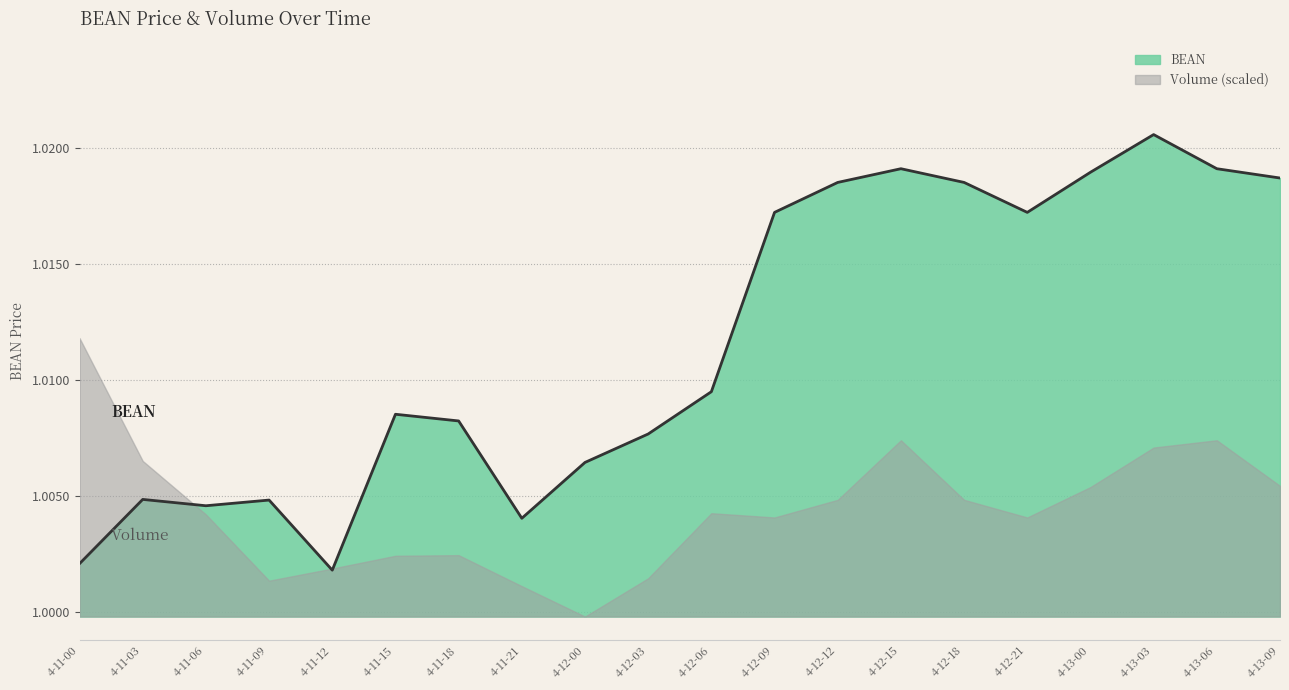

Does the chart display data point markers on the line(s)?

No